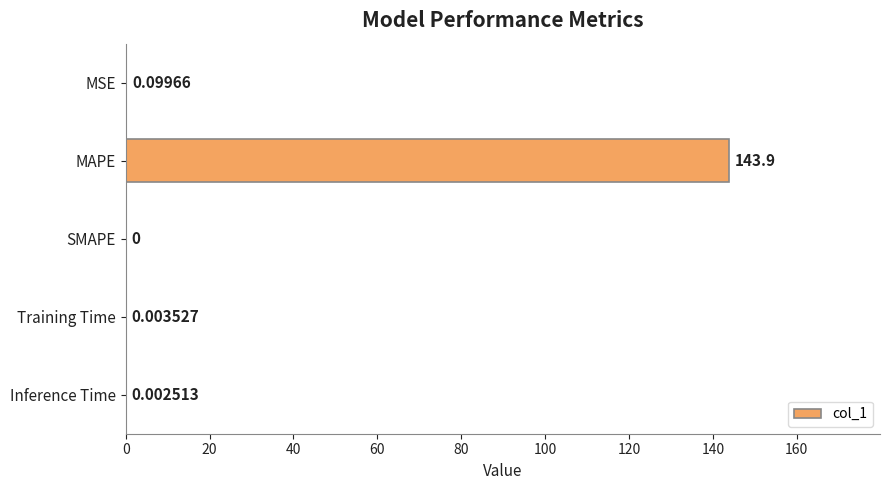

Between Inference Time and Training Time, which is larger?

Training Time